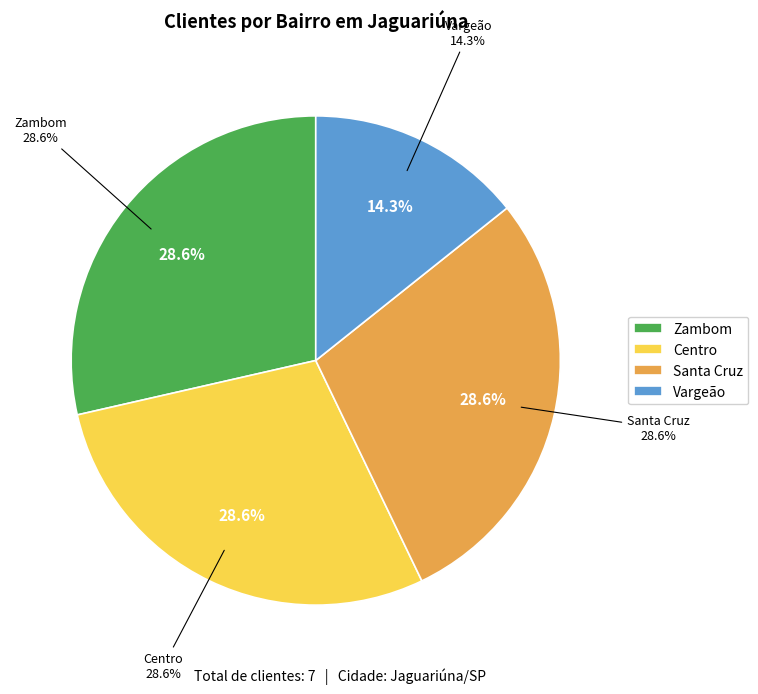

What percentage is the Santa Cruz slice, to the nearest percent?

29%